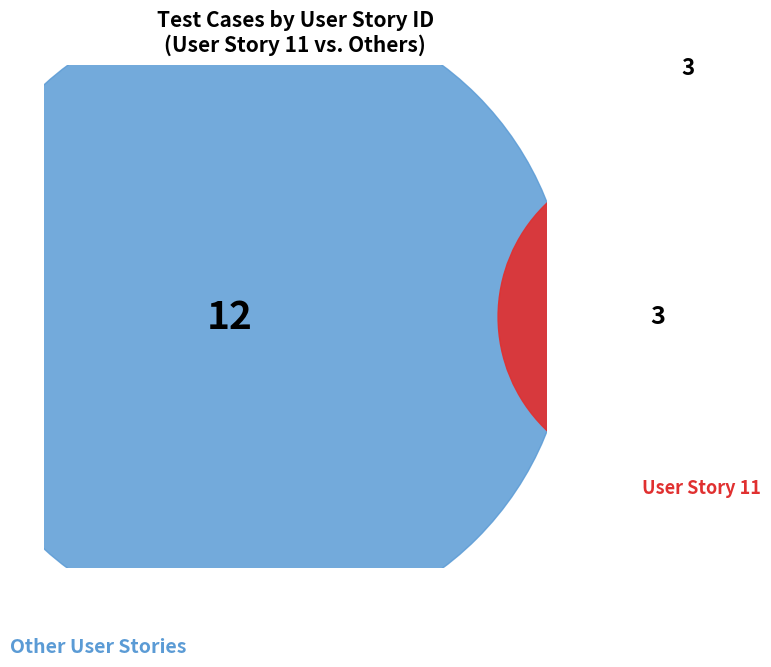

To the nearest percent, what portion does 1 represent?

25%